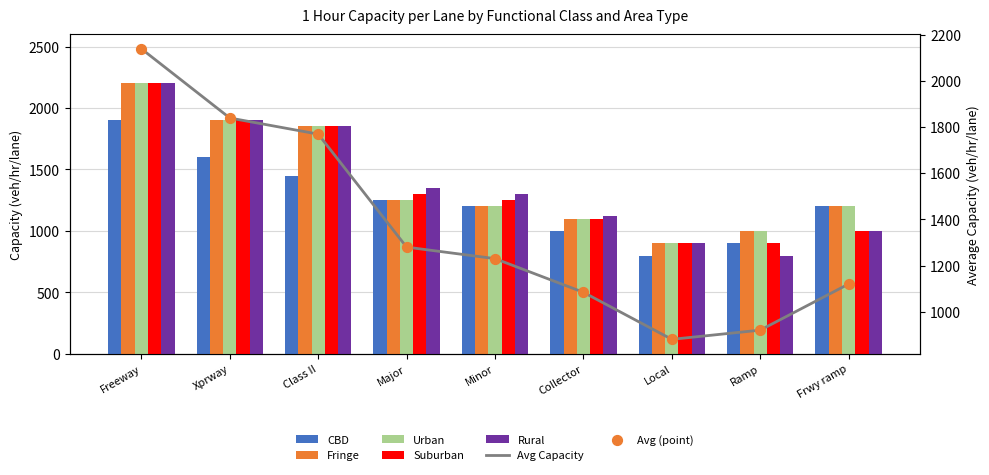

What is the total value across all series at Frwy ramp?

5600